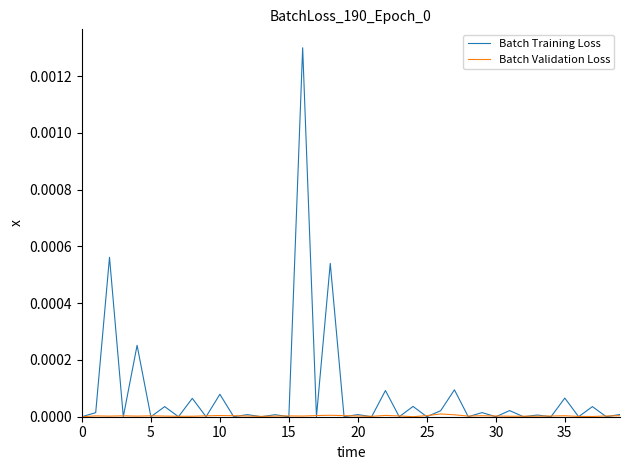

Which series has the largest total across all categories?

Batch Training Loss